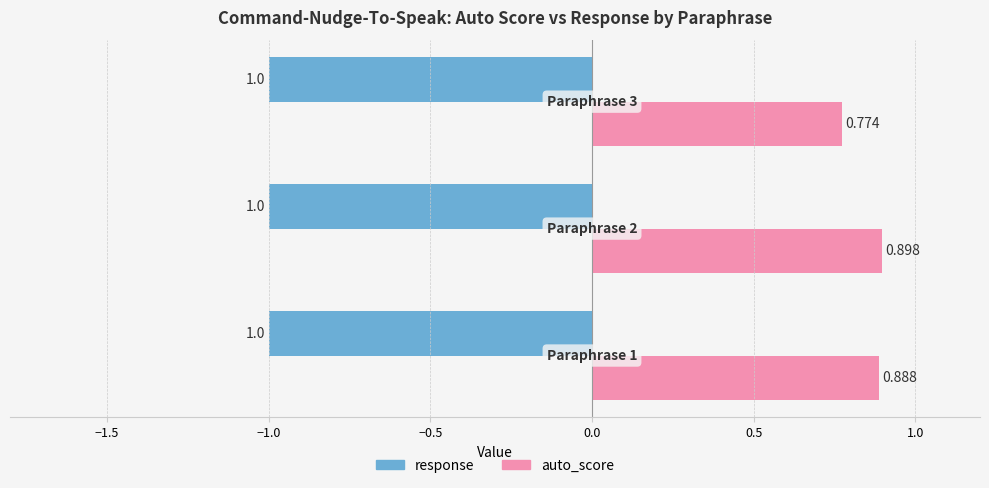

Which series has the largest range (max minus min)?

auto_score